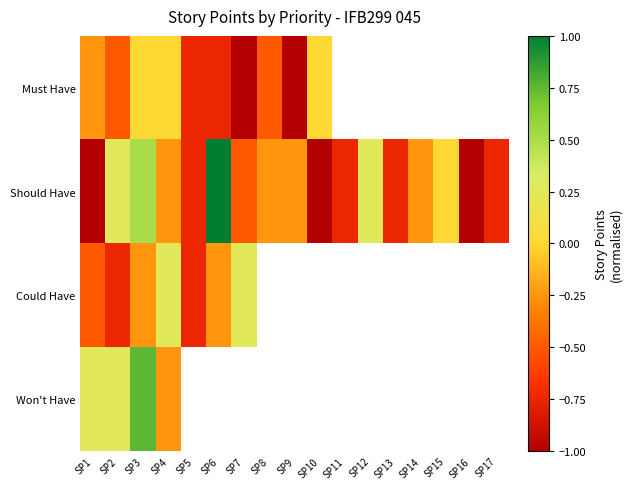

Which has a higher value, SP14 or SP7?

SP7